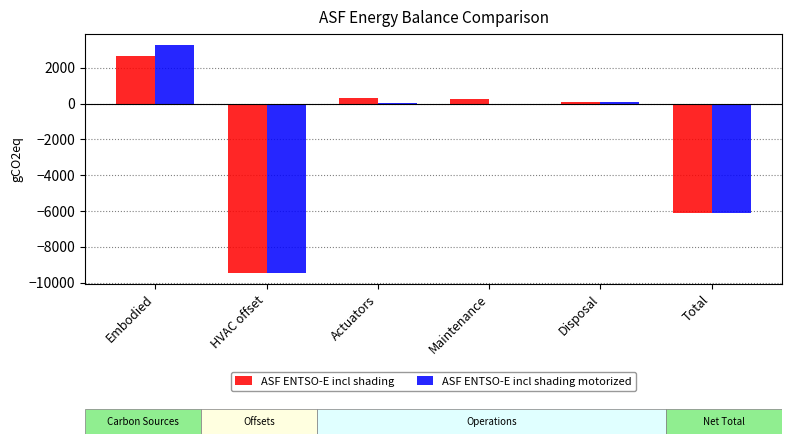

At which category is the sum across all series the highest?

Embodied